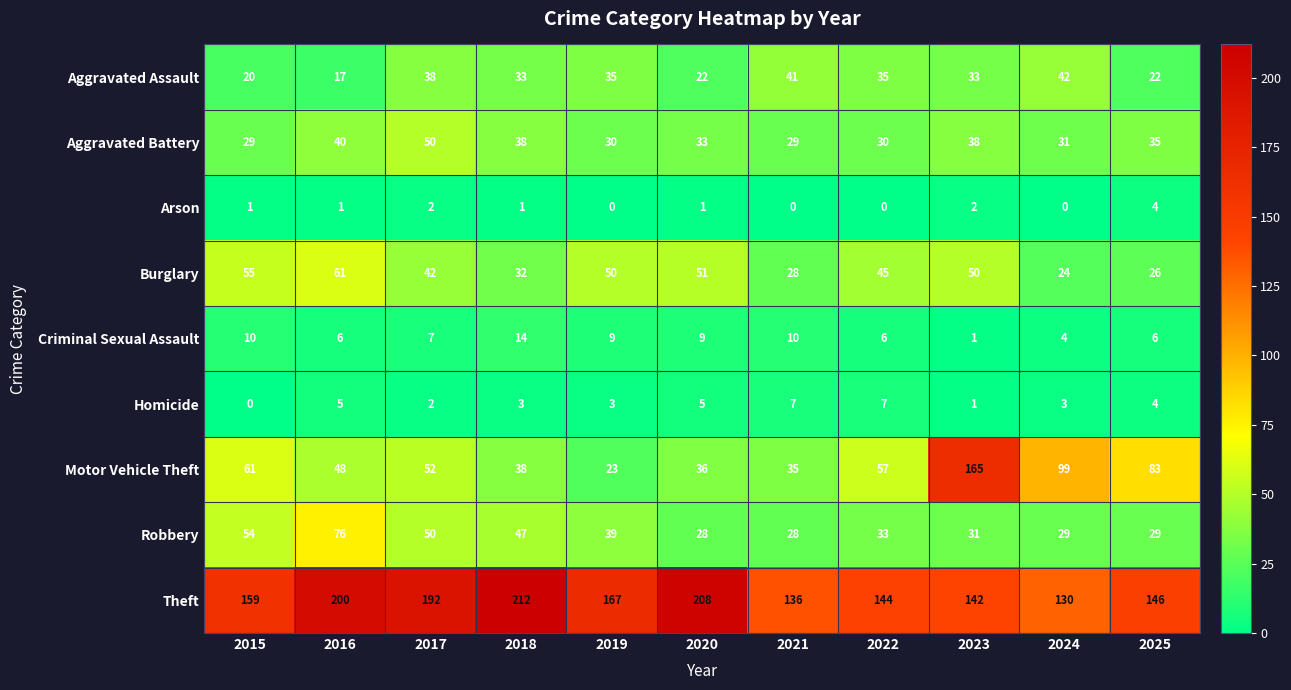

At which category is the sum across all series the highest?

2023